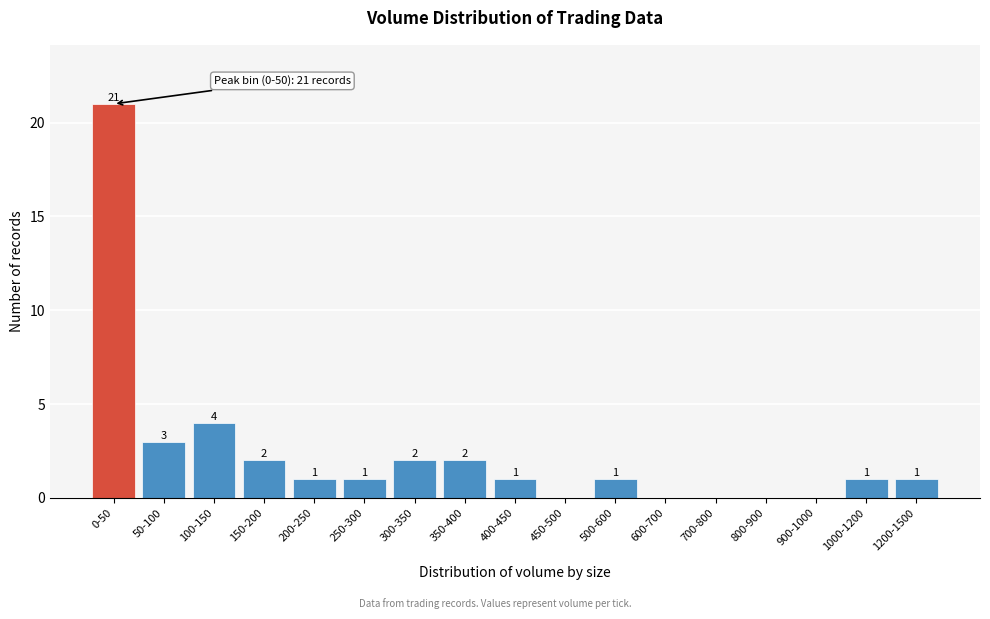

Reading left to right, extract all data points from this chart.

0-50=21	50-100=3	100-150=4	150-200=2	200-250=1	250-300=1	300-350=2	350-400=2	400-450=1	450-500=0	500-600=1	600-700=0	700-800=0	800-900=0	900-1000=0	1000-1200=1	1200-1500=1